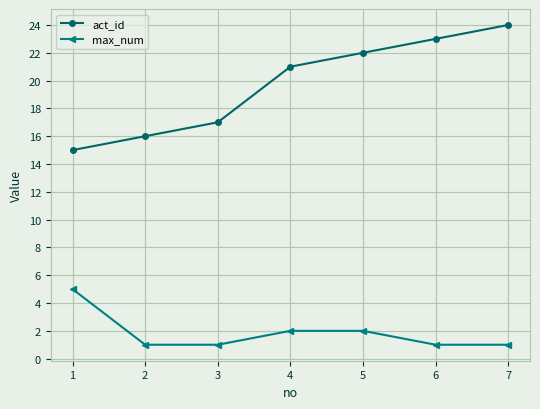

Does the chart have visible grid lines?

Yes